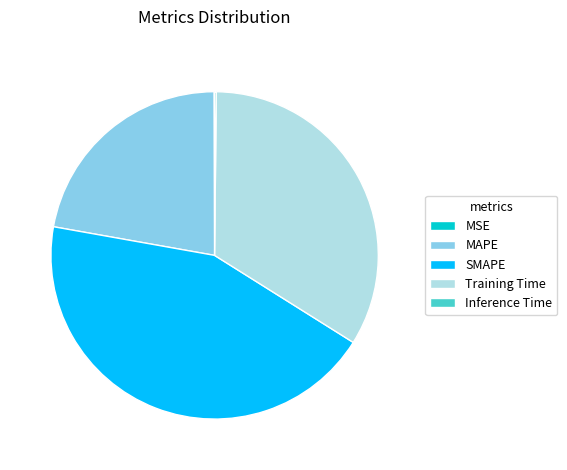

Do MAPE and Training Time together represent more than half of the pie?

Yes